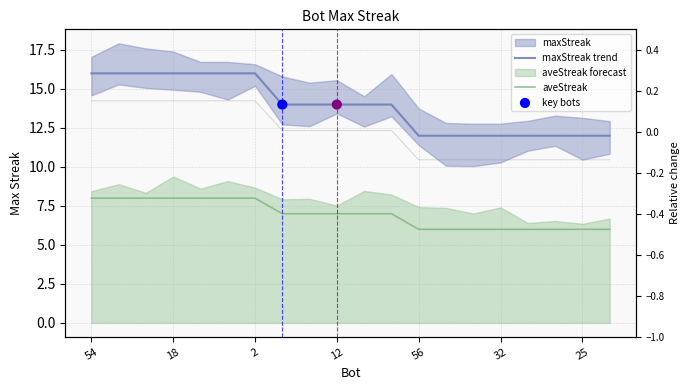

Which has a higher value, 18 or 25?

18